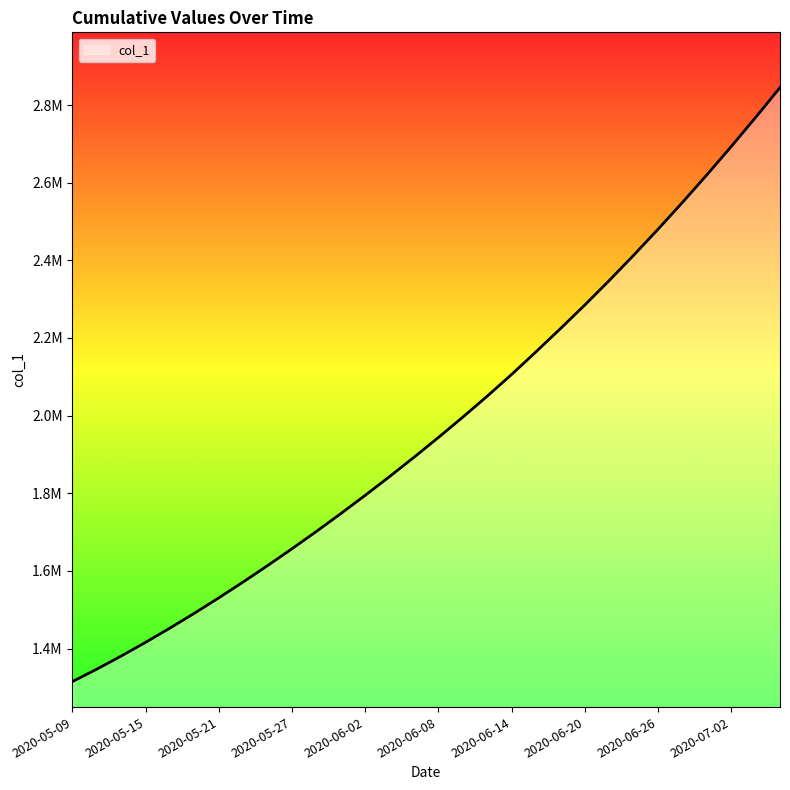

Does the chart display data point markers on the line(s)?

No